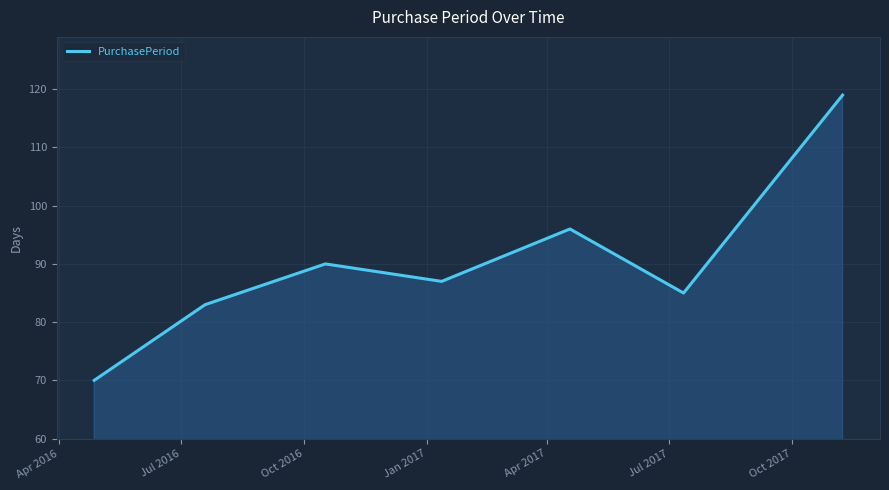

What is the minimum value shown in the chart?

70